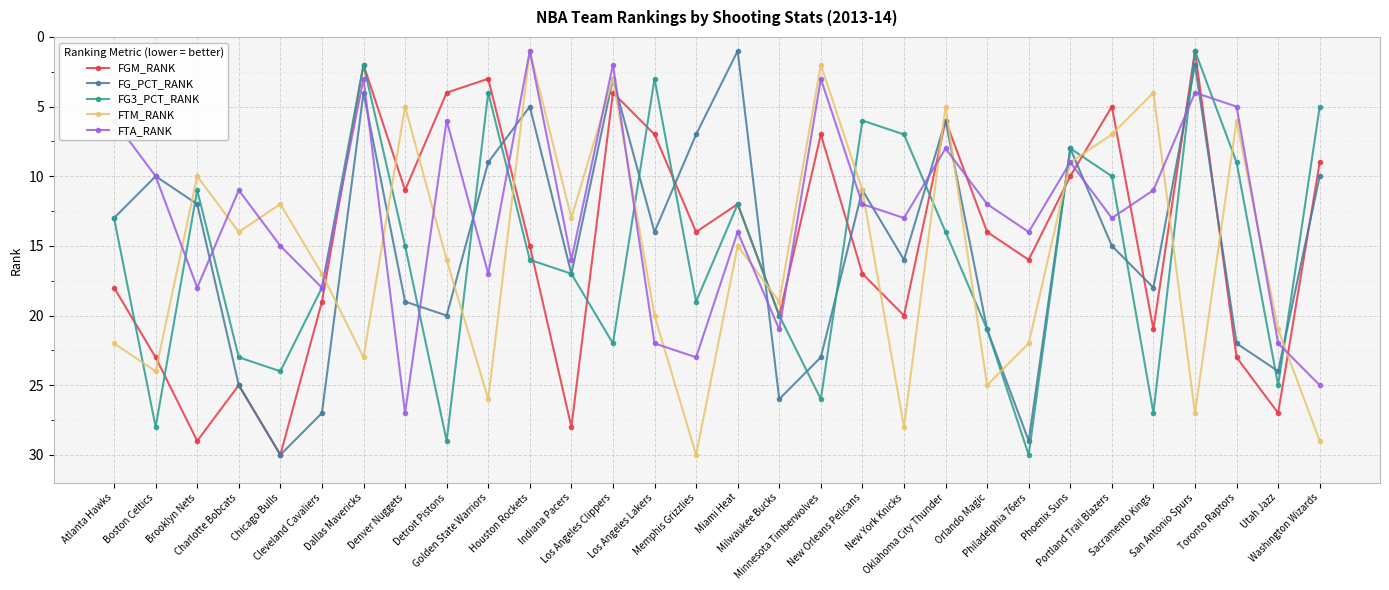

Where does the FTA_RANK series first go above 13?

Brooklyn Nets